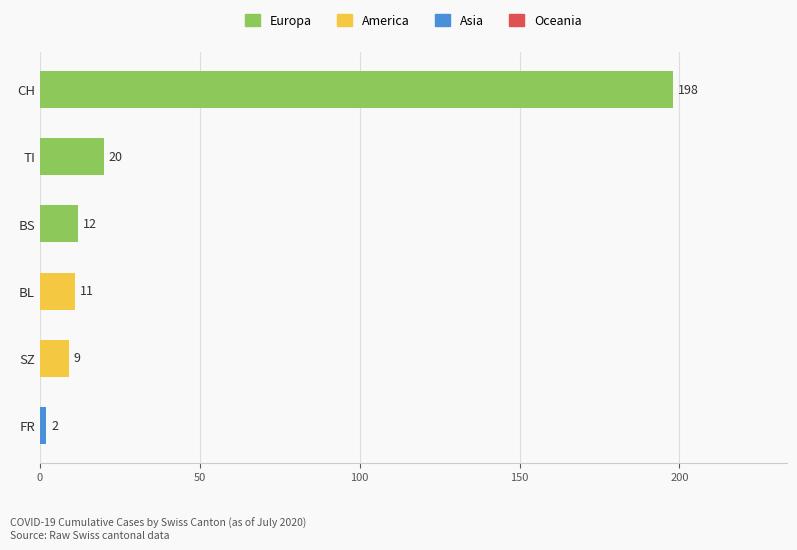

True or false: the data shows 20 at TI.

True